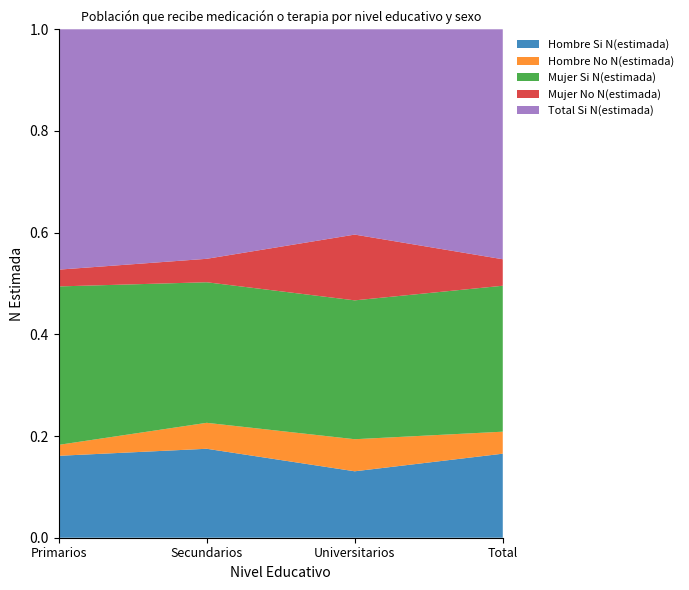

Reading left to right, list all the values displayed in this chart.

Hombre Si N(estimada): Primarios=20768	Secundarios=40994	Universitarios=6534	Total=68296
Hombre No N(estimada): Primarios=2773	Secundarios=11962	Universitarios=3154	Total=17889
Mujer Si N(estimada): Primarios=40170	Secundarios=64773	Universitarios=13658	Total=118601
Mujer No N(estimada): Primarios=4253	Secundarios=10806	Universitarios=6468	Total=21527
Total Si N(estimada): Primarios=60938	Secundarios=105767	Universitarios=20192	Total=186898